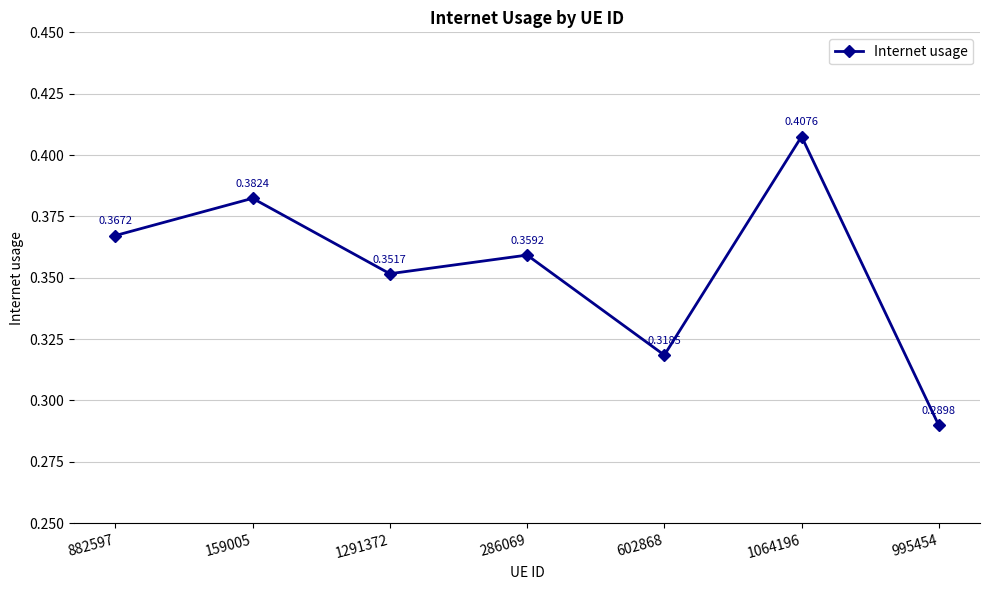

List the labels in order of value, smallest first.

995454, 602868, 1291372, 286069, 882597, 159005, 1064196